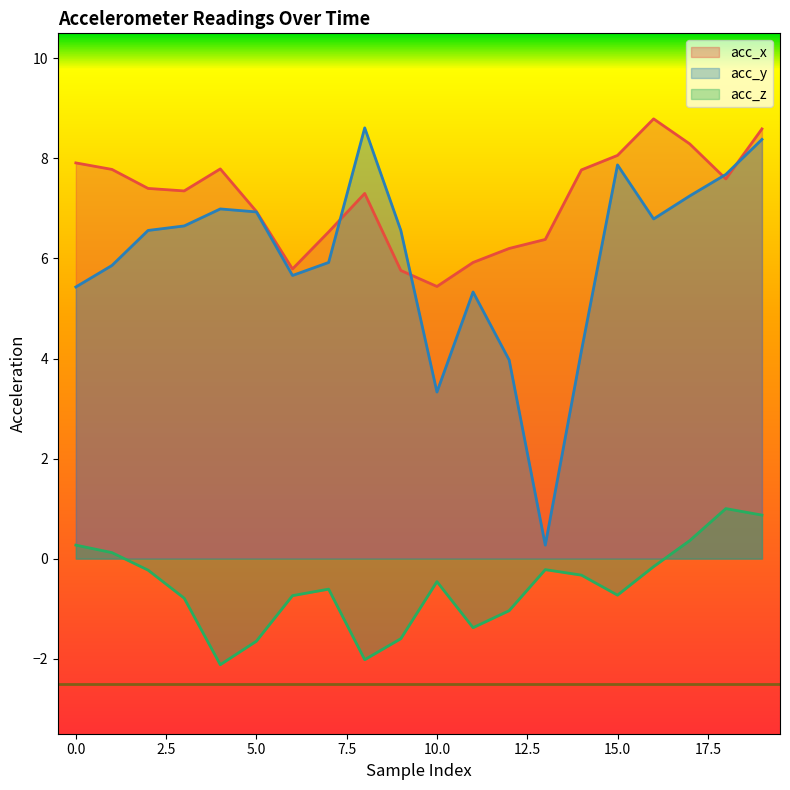

Reading left to right, what are all the values shown in this chart?

acc_x: 0=7.9	1=7.8	2=7.4	3=7.3	4=7.8	5=6.9	6=5.8	7=6.5	8=7.3	9=5.8	10=5.4	11=5.9	12=6.2	13=6.4	14=7.8	15=8.1	16=8.8	17=8.3	18=7.6	19=8.6
acc_y: 0=5.4	1=5.9	2=6.6	3=6.7	4=7.0	5=6.9	6=5.7	7=5.9	8=8.6	9=6.6	10=3.3	11=5.3	12=4.0	13=0.3	14=4.2	15=7.9	16=6.8	17=7.2	18=7.7	19=8.4
acc_z: 0=0.3	1=0.1	2=-0.2	3=-0.8	4=-2.1	5=-1.6	6=-0.7	7=-0.6	8=-2.0	9=-1.6	10=-0.5	11=-1.4	12=-1.0	13=-0.2	14=-0.3	15=-0.7	16=-0.2	17=0.4	18=1.0	19=0.9